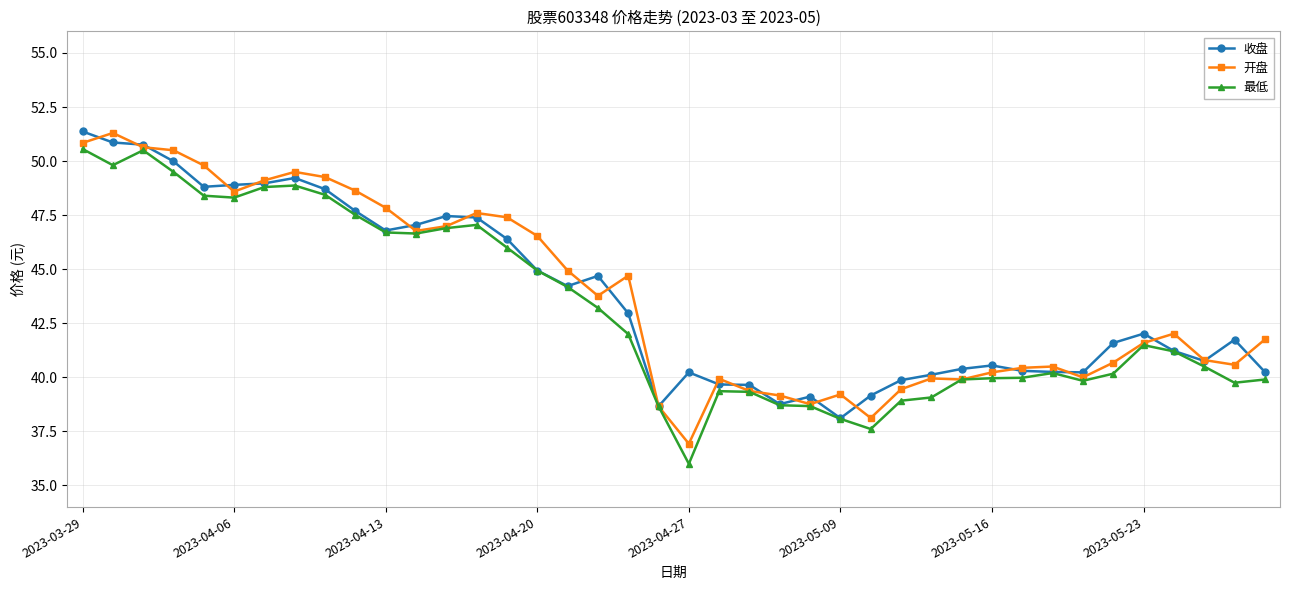

Is this an area chart (filled region under the line)?

No